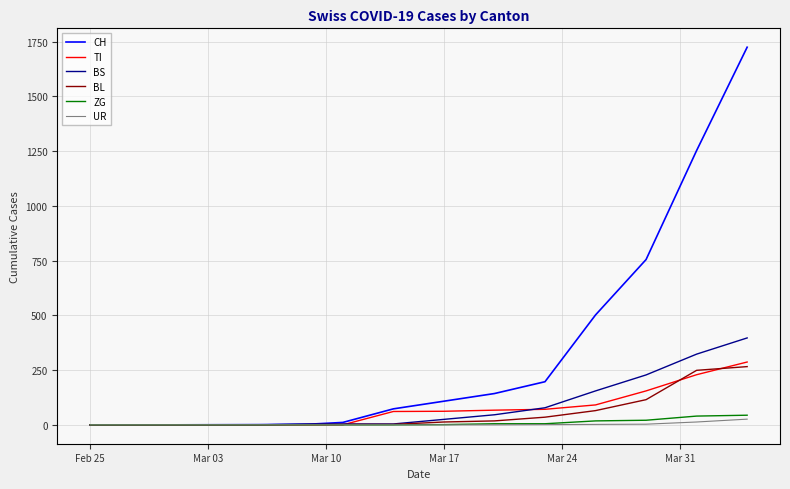

Which series has the largest total across all categories?

CH